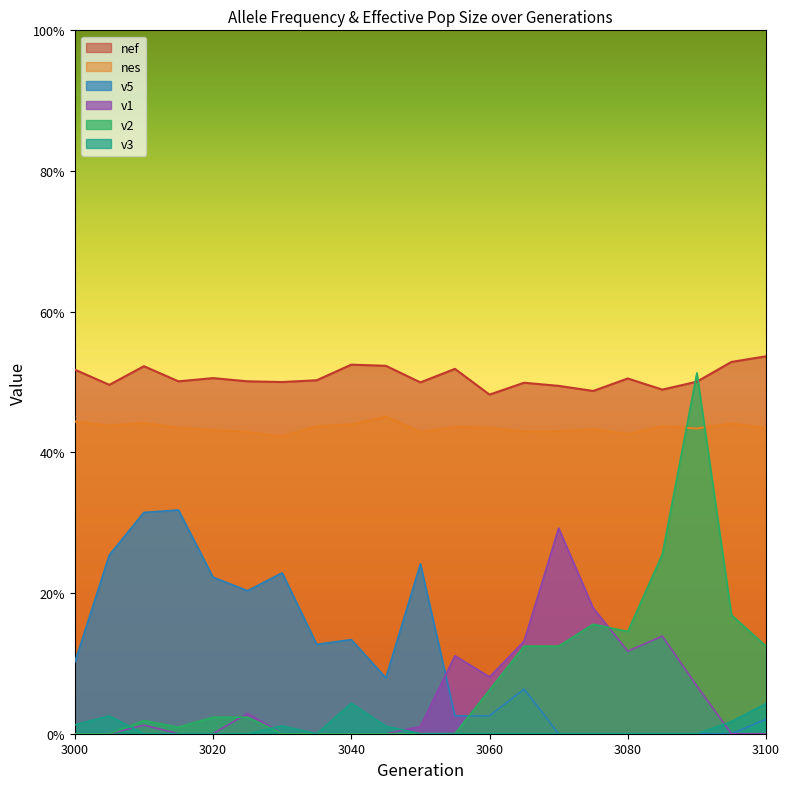

What is the sum of all nes values?

9.1